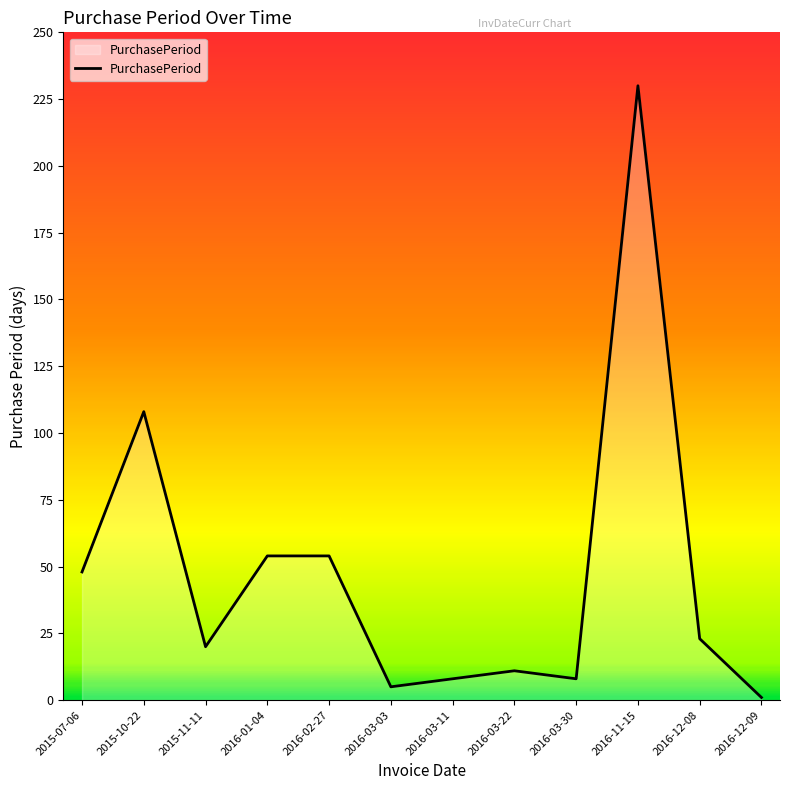

True or false: the data shows 230 at 2016-11-15.

True